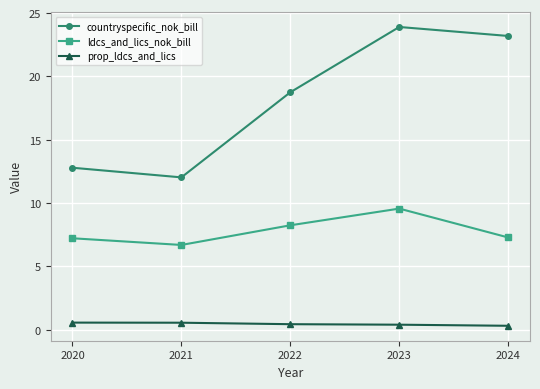

How many data points in countryspecific_nok_bill are less than 18?

2